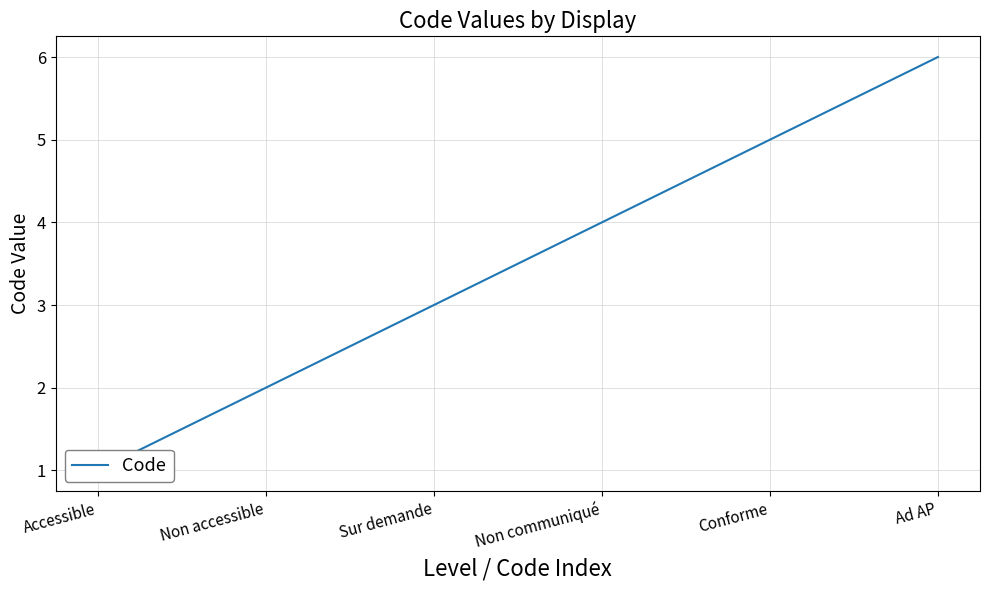

How many values exceed 4?

2